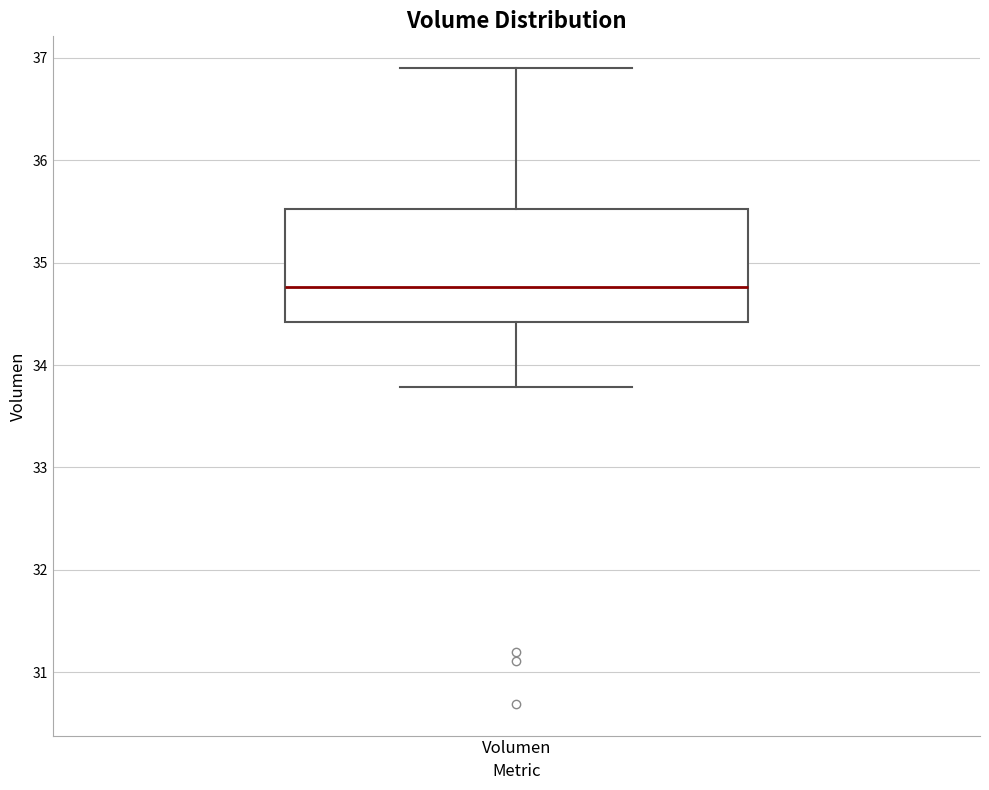

Where is the lower edge of the box for Volumen on the y-axis? The values are not printed on the chart, so give them approximately, as read against the axis.

34.4